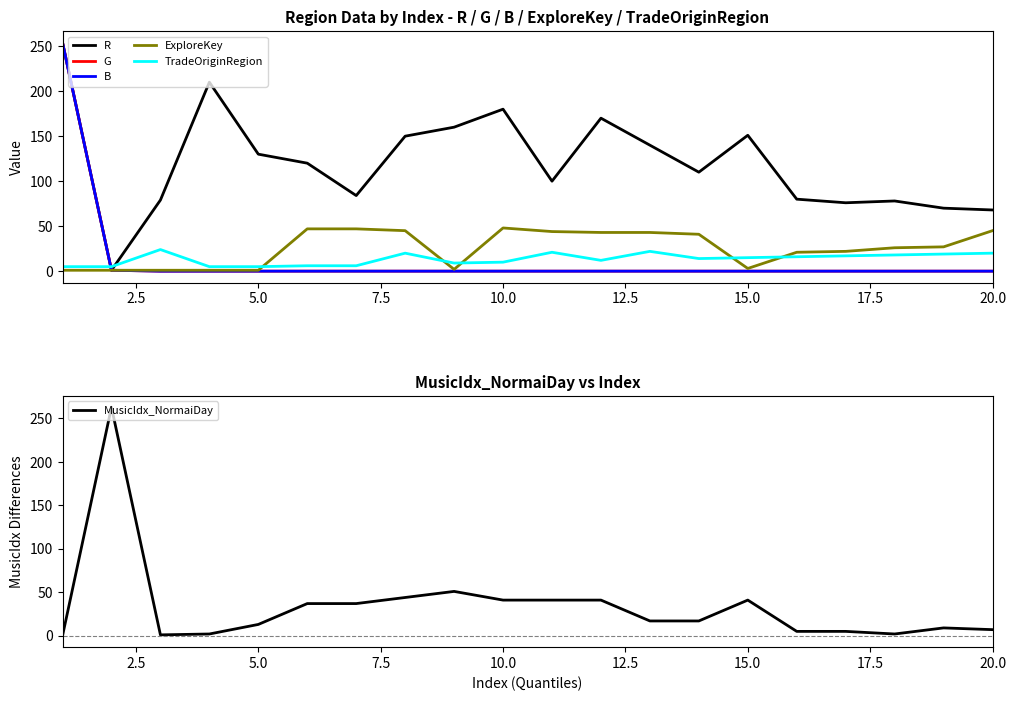

What is the highest value of the MusicIdx_NormaiDay series?

263